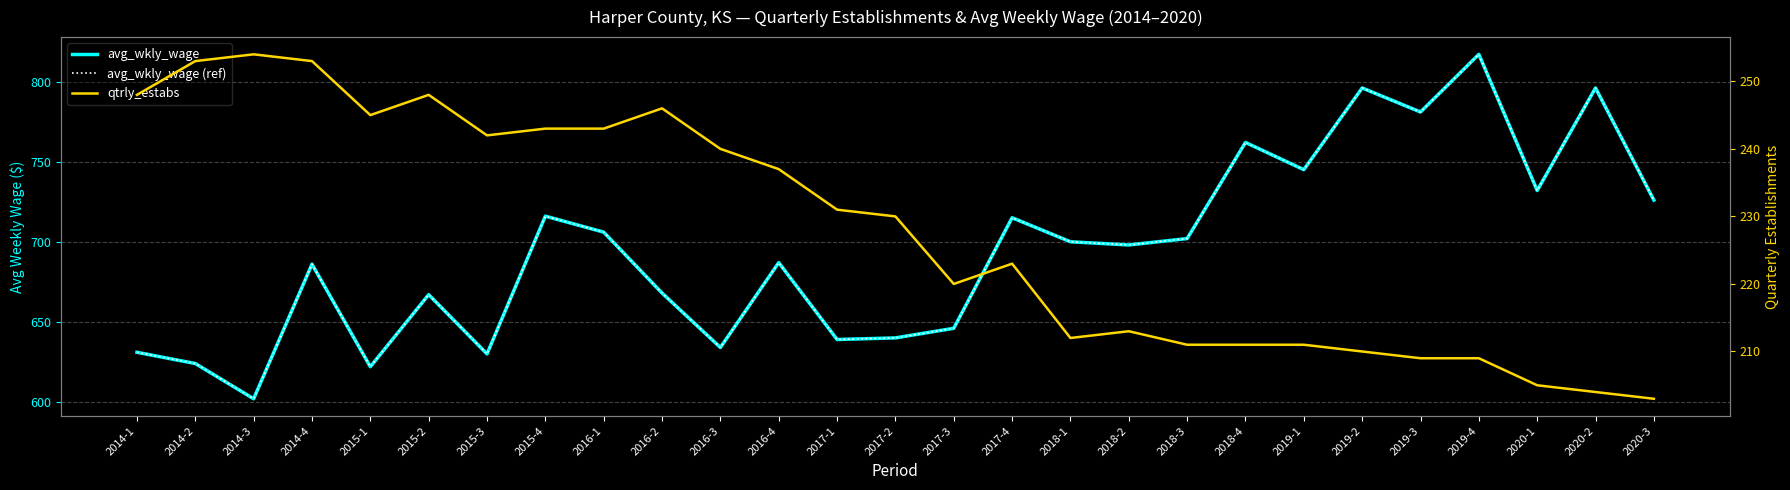

Reading right to left, transcribe all the data shown in this chart.

avg_wkly_wage: 726	796	732	817	781	796	745	762	702	698	700	715	646	640	639	687	634	668	706	716	630	667	622	686	602	624	631
avg_wkly_wage (ref): 726	796	732	817	781	796	745	762	702	698	700	715	646	640	639	687	634	668	706	716	630	667	622	686	602	624	631
qtrly_estabs: 203	204	205	209	209	210	211	211	211	213	212	223	220	230	231	237	240	246	243	243	242	248	245	253	254	253	248